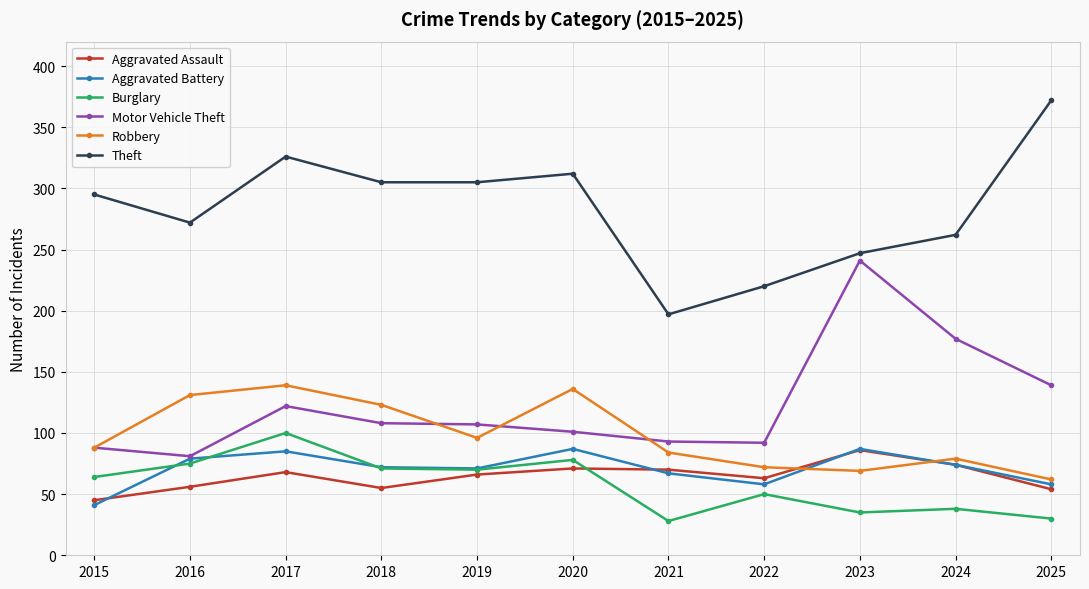

The Robbery series shows 105 at 2023. True or false?

False